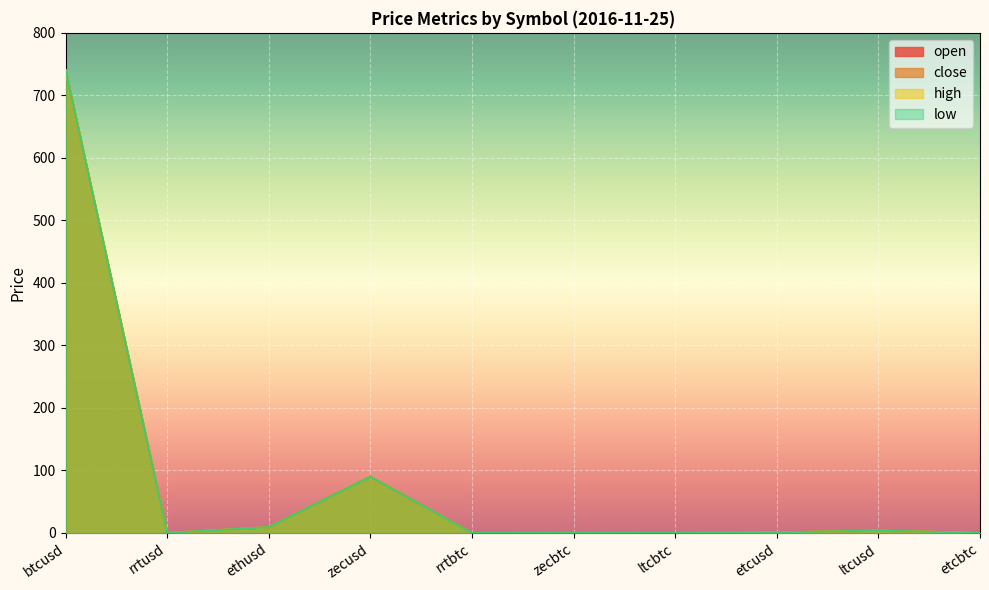

True or false: low and close cross at least once.

False